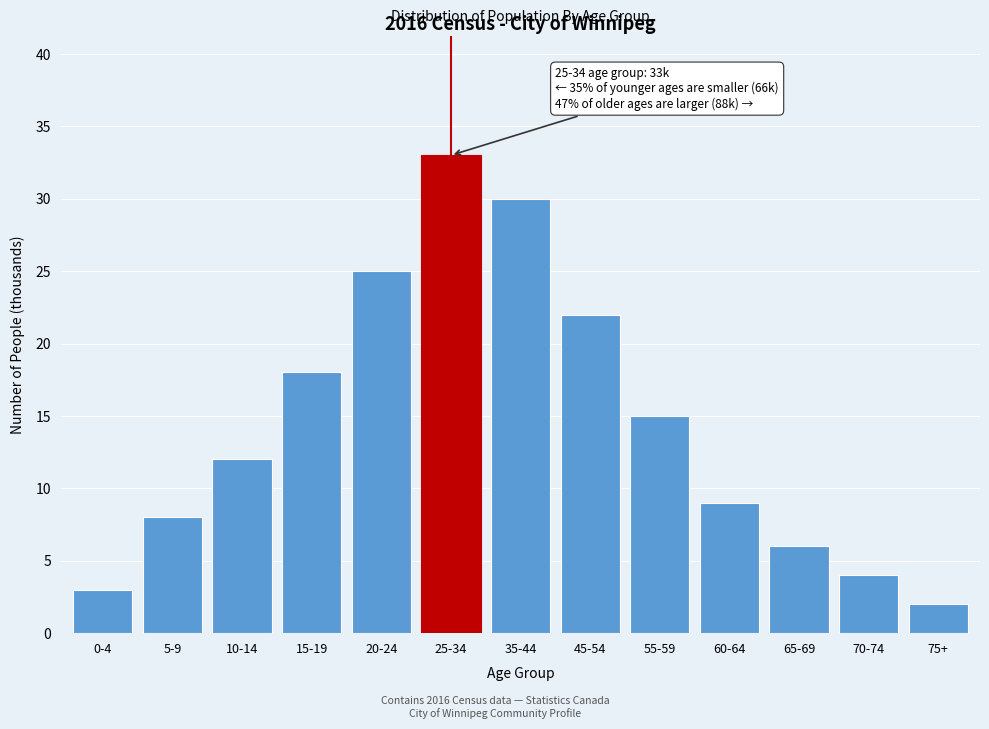

Reading left to right, what are all the values shown in this chart?

3	8	12	18	25	33	30	22	15	9	6	4	2